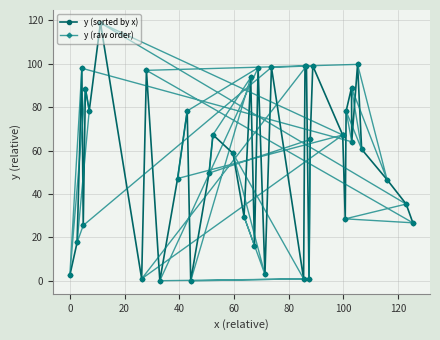

Which series has the largest range (max minus min)?

y (sorted by x)